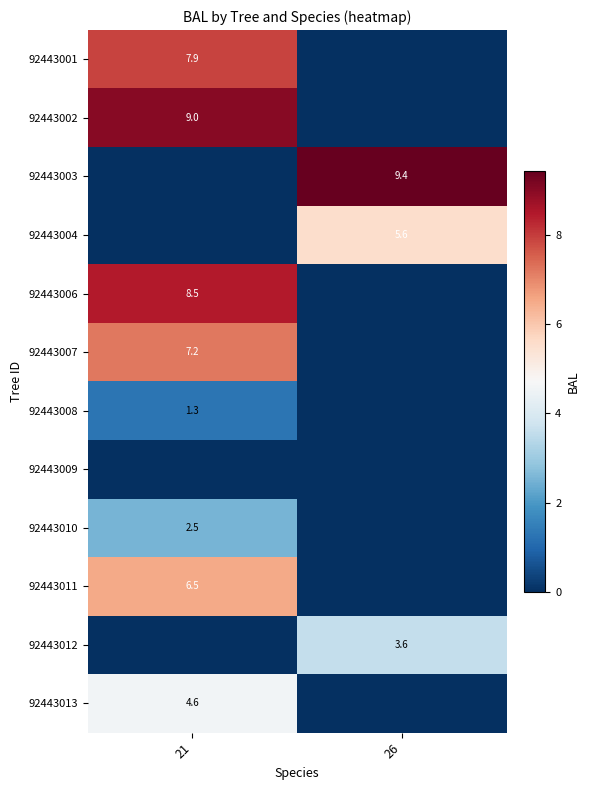

Count the number of categories in the chart.

2